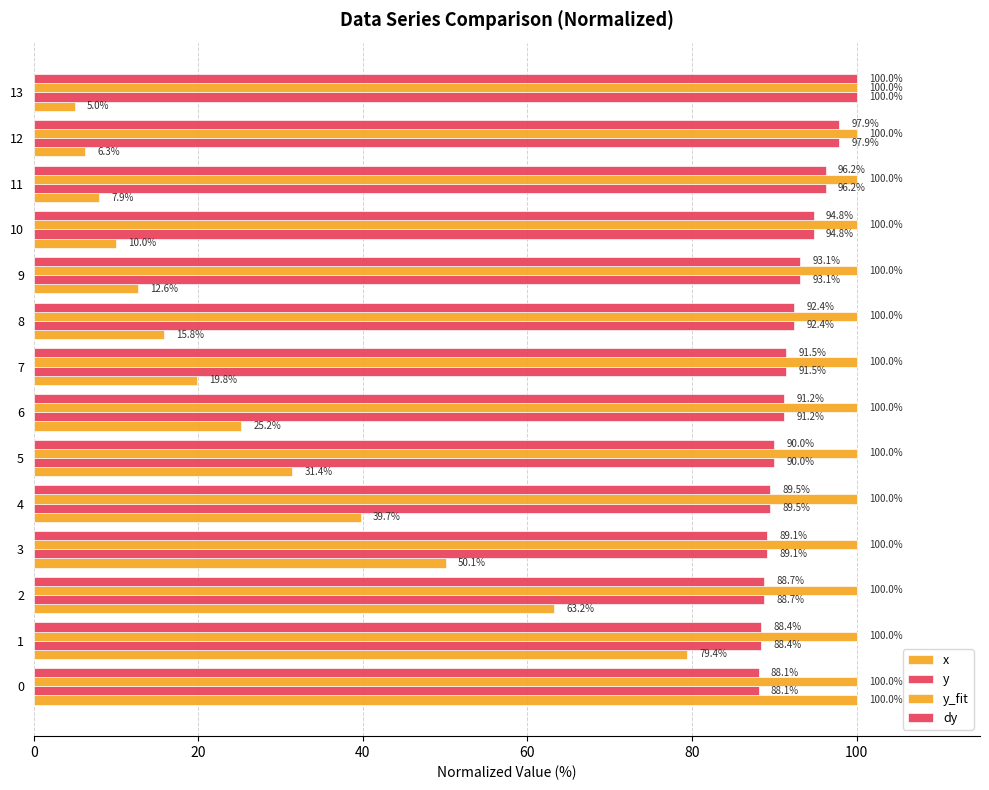

Which series has the widest spread of values?

x